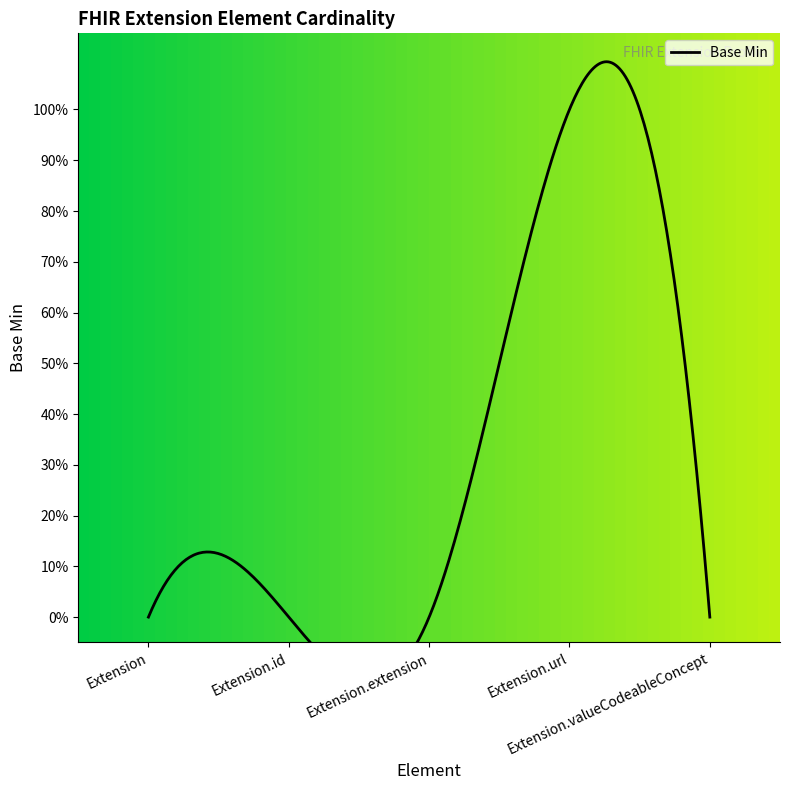

Reading left to right, list all the values displayed in this chart.

0	0	0	1	0